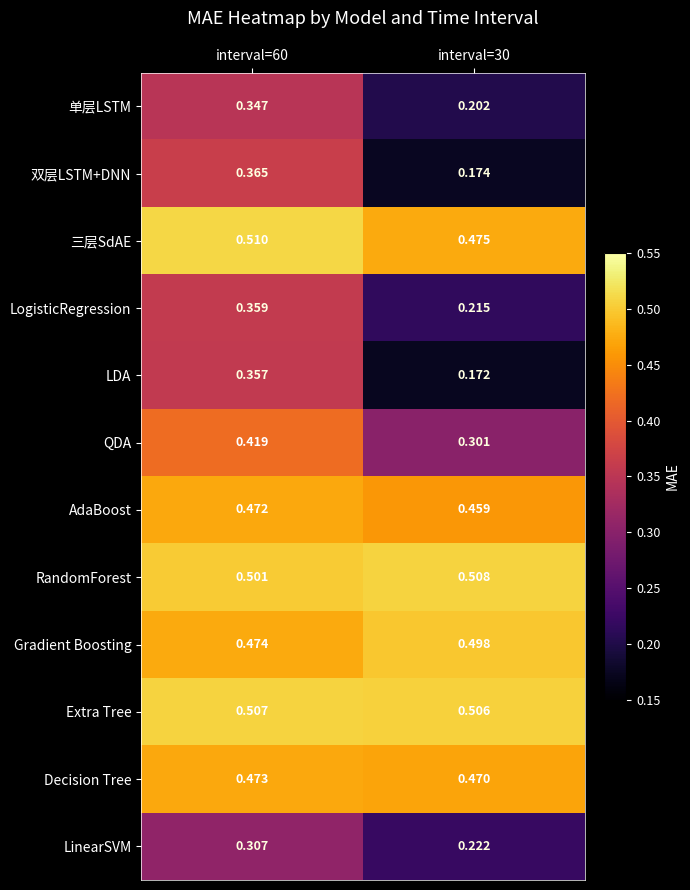

Rank the series by their maximum value, from highest to lowest.

三层SdAE, RandomForest, Extra Tree, Gradient Boosting, Decision Tree, AdaBoost, QDA, 双层LSTM+DNN, LogisticRegression, LDA, 单层LSTM, LinearSVM